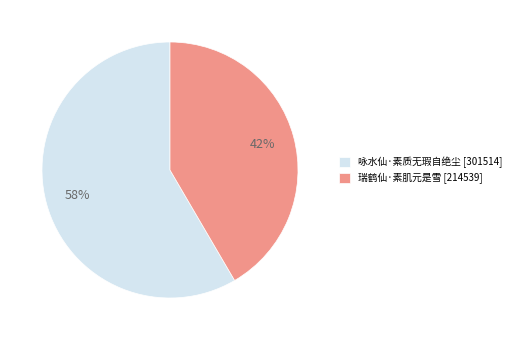

How many slices are in this pie chart?

2